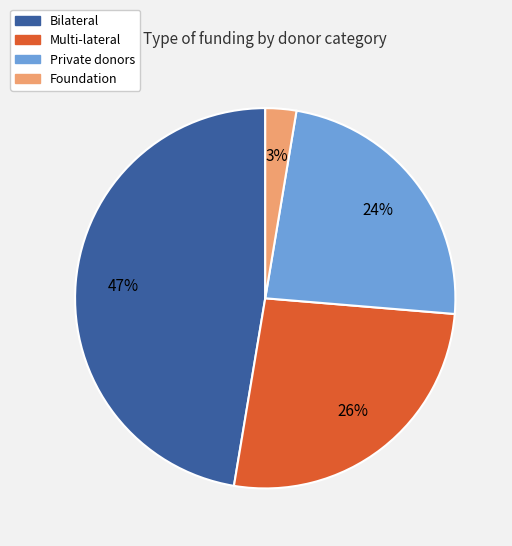

Between Multi-lateral and Foundation, which is larger?

Multi-lateral